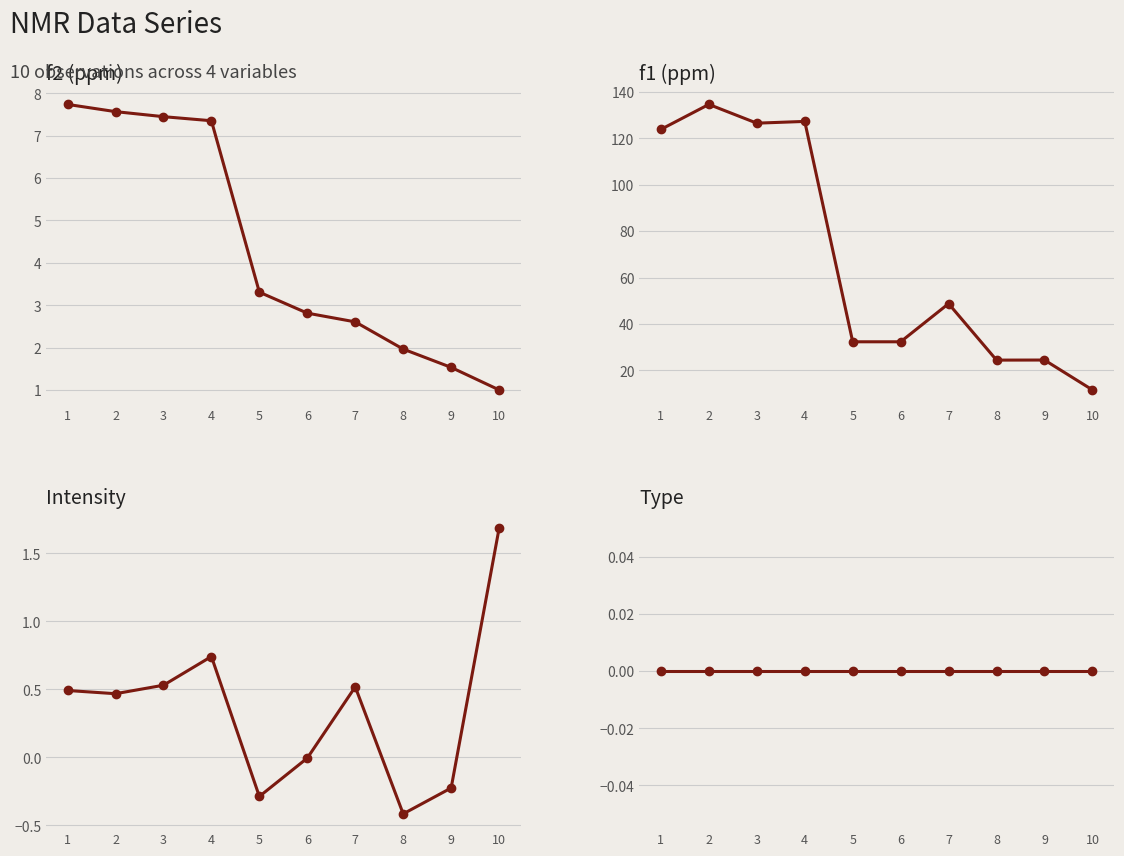

List the labels in order of f1 (ppm) value, largest first.

2, 4, 3, 1, 7, 5, 6, 9, 8, 10